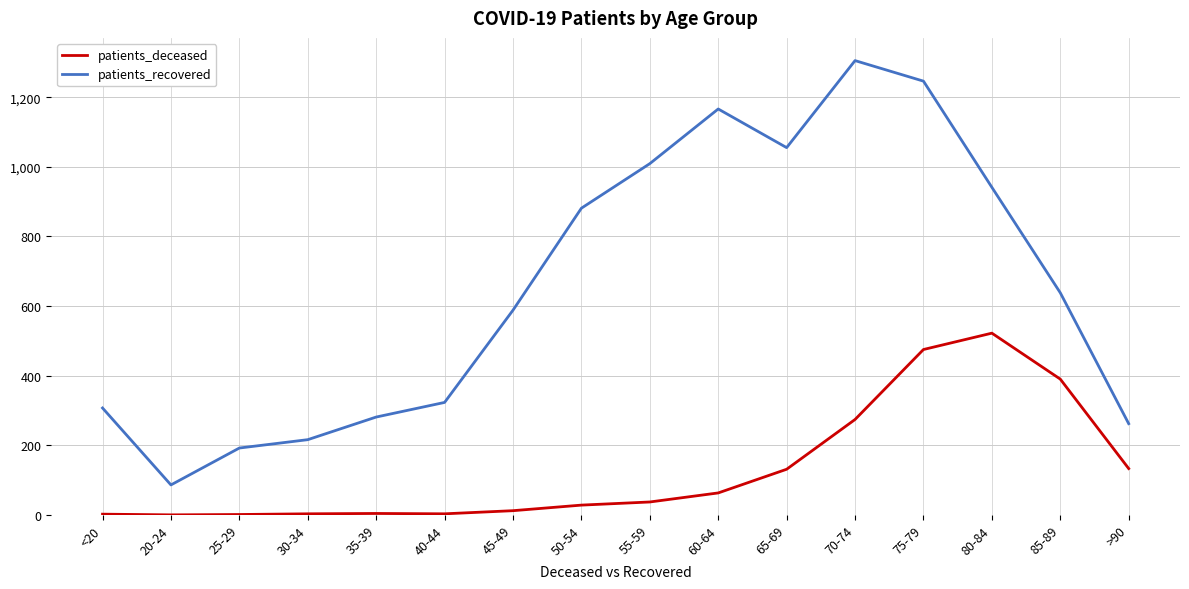

Is the value of patients_deceased at <20 greater than the value of patients_recovered at 50-54?

No